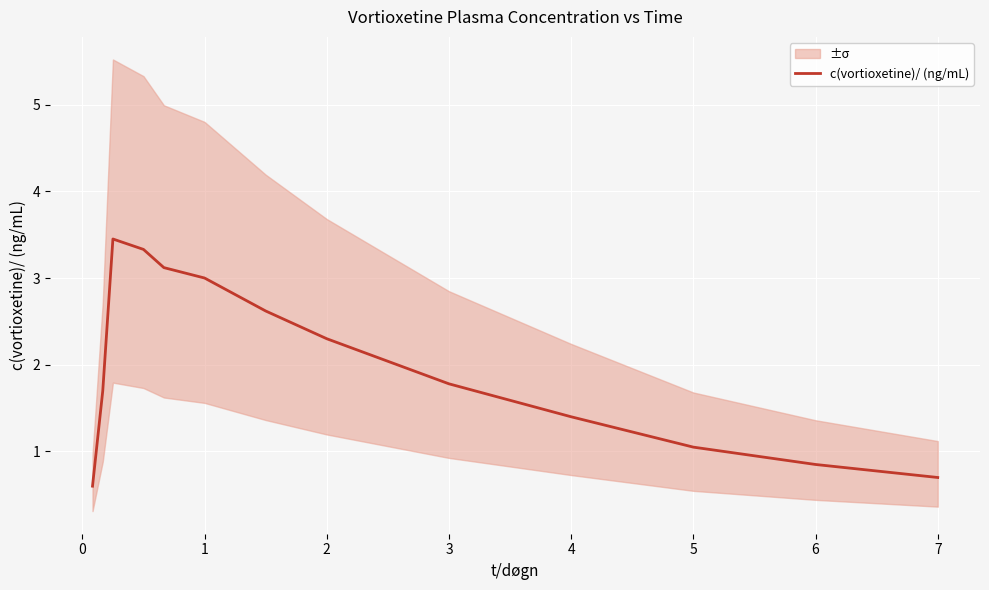

What is the lowest value of the c(vortioxetine)/ (ng/mL) series?

0.6